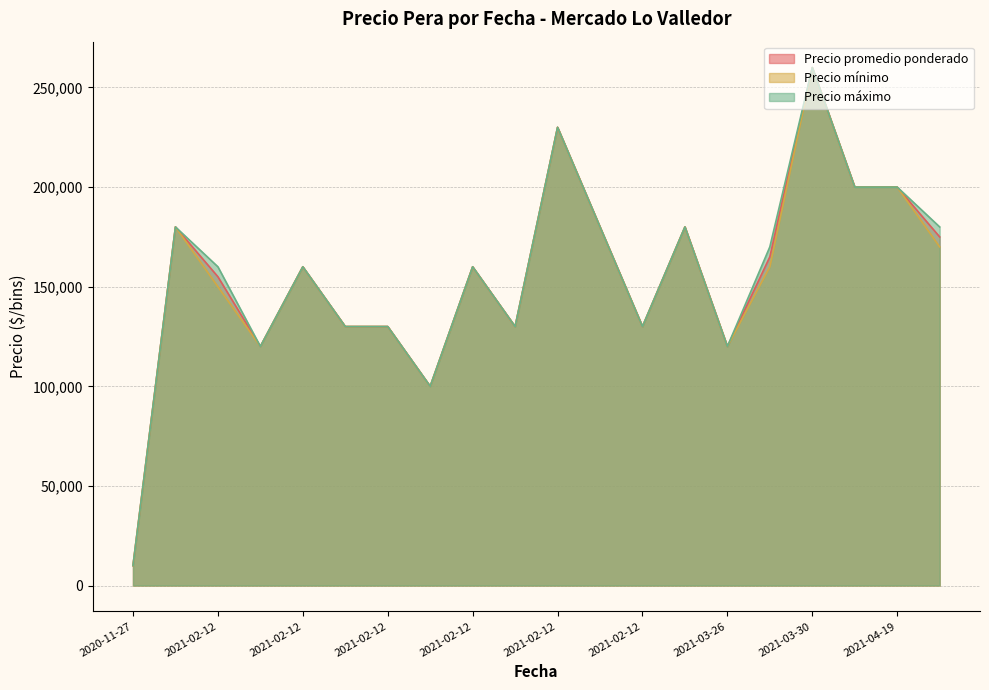

True or false: Precio mínimo and Precio promedio ponderado cross at least once.

False